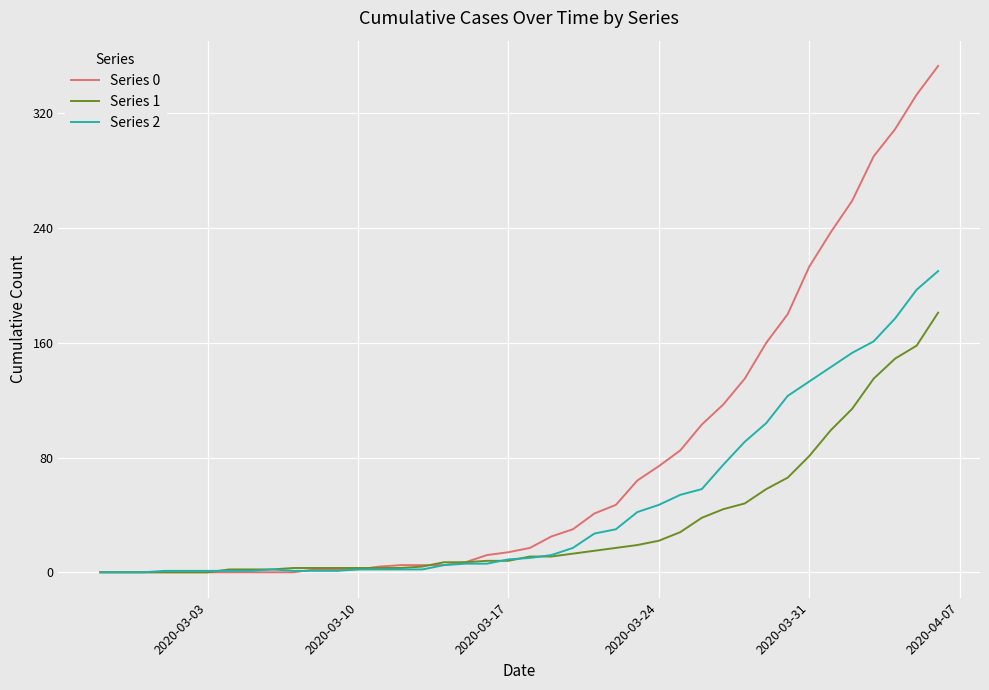

List the series in order of their peak value, highest first.

Series 0, Series 2, Series 1